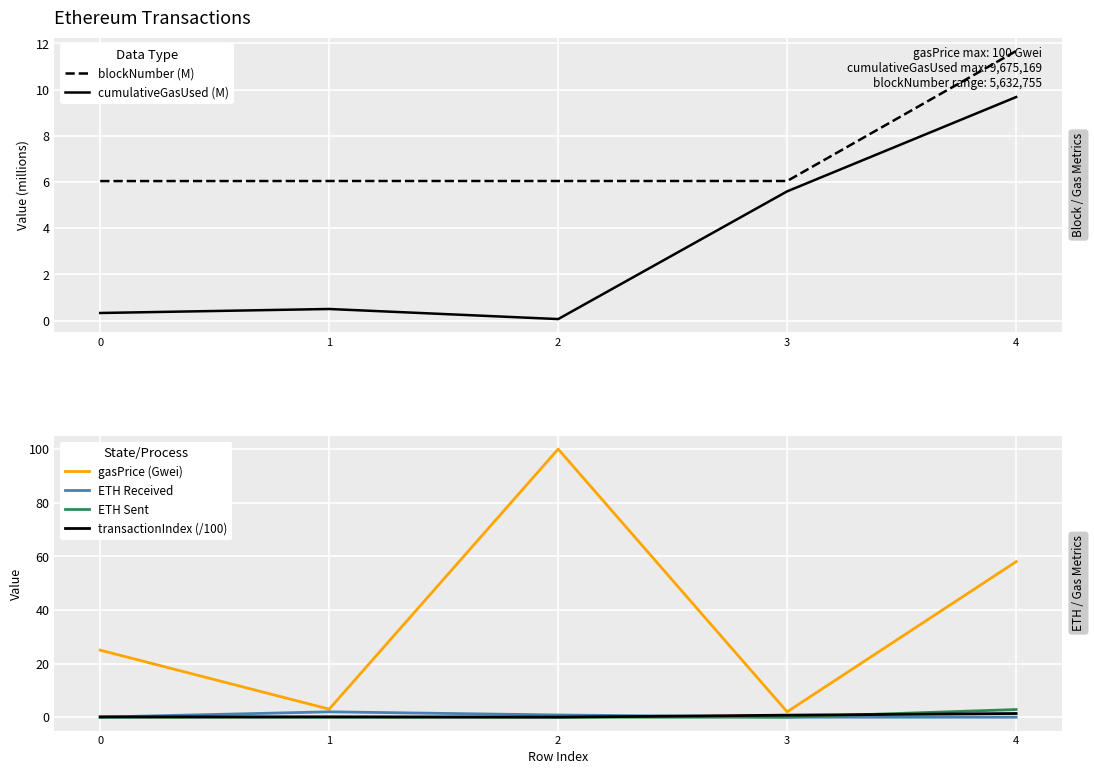

Reading left to right, what are all the values shown in this chart?

blockNumber (M): 6.0	6.0	6.0	6.0	11.7
cumulativeGasUsed (M): 0.3	0.5	0.1	5.6	9.7
gasPrice (Gwei): 25.0	3.0	100.0	2.0	58.0
ETH Received: 0.0	2.0	0.8	0.0	0.0
ETH Sent: 0.0	0.0	0.0	0.0	2.9
transactionIndex (/100): 0.1	0.1	0.0	0.8	1.4